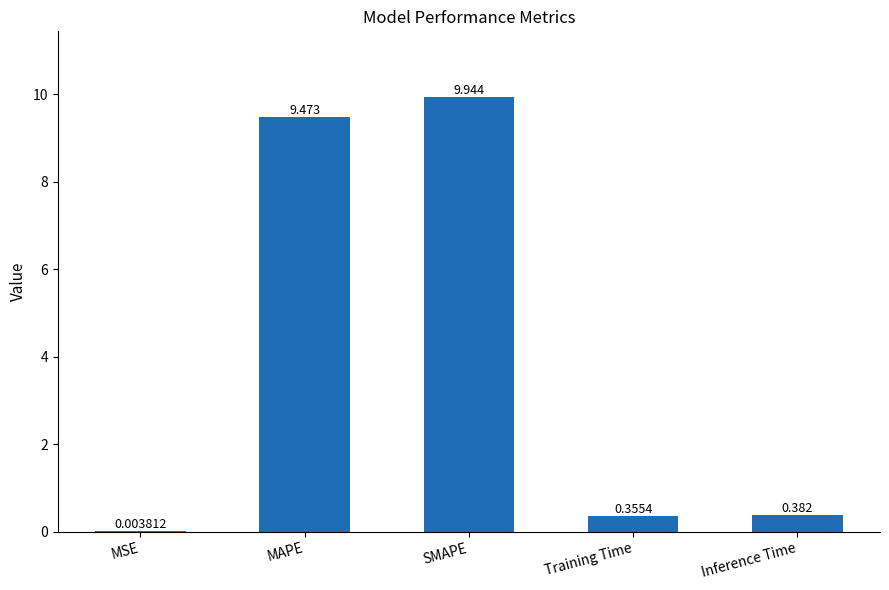

Which label corresponds to the largest value in the chart?

SMAPE